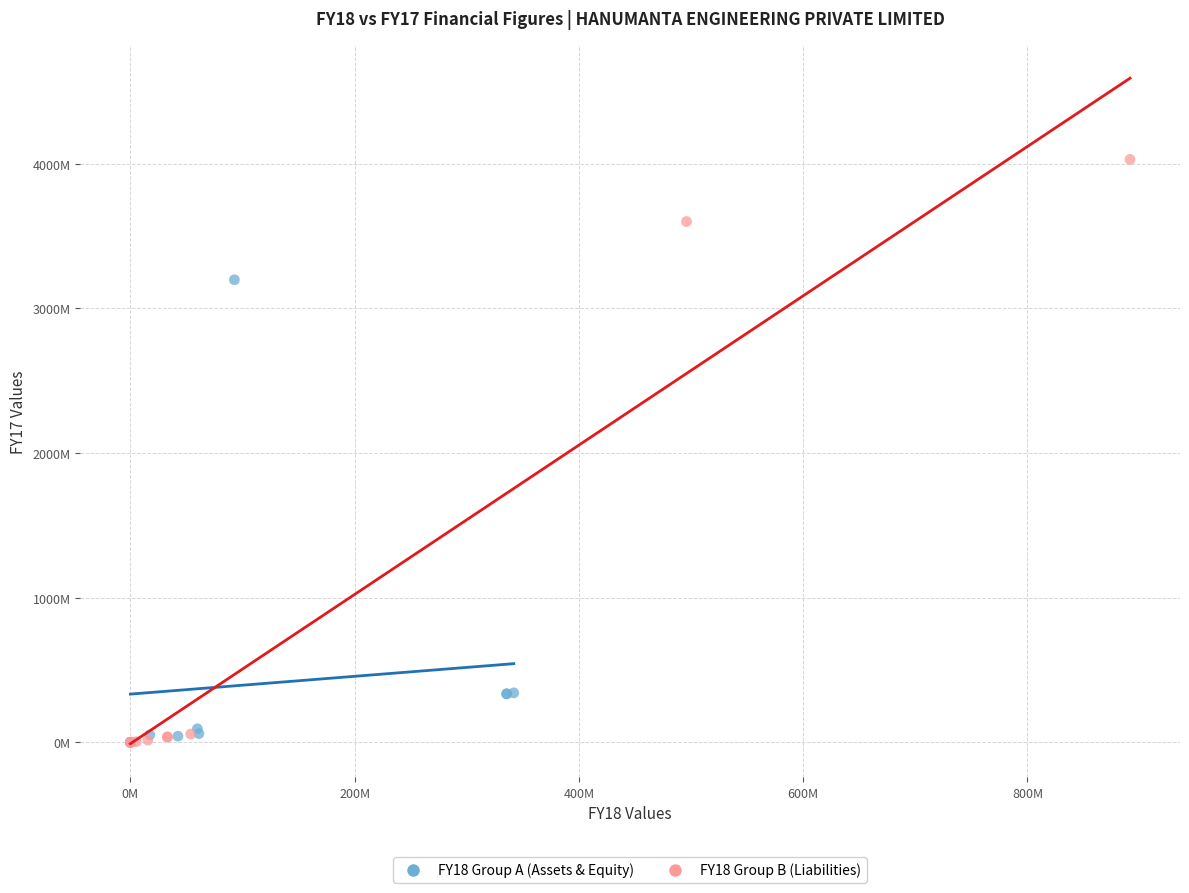

What are all the series names shown in the legend?

FY18 Group A (Assets & Equity), FY18 Group B (Liabilities)